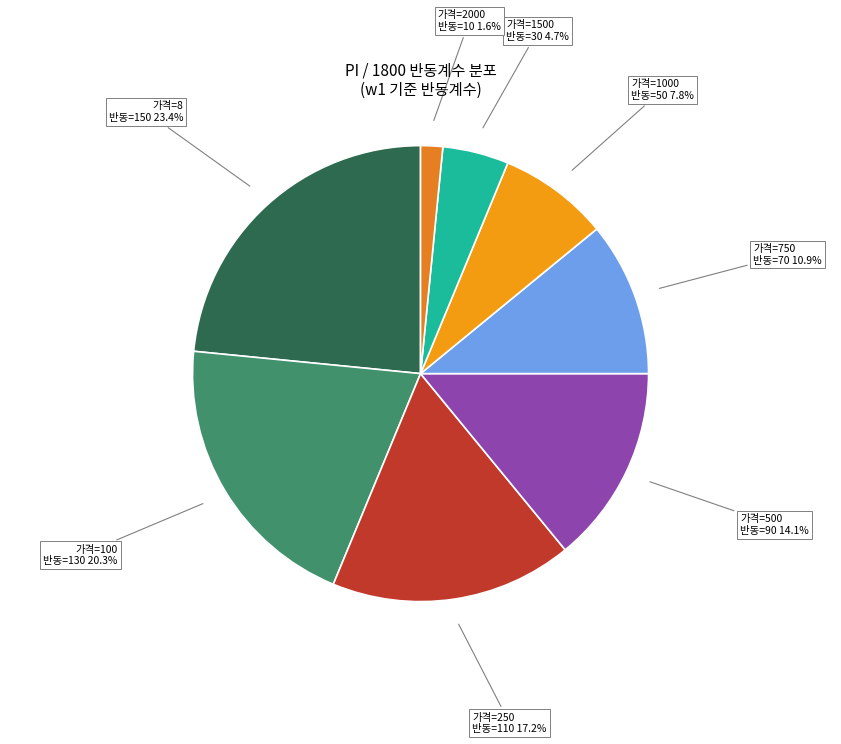

What is the ratio of the value at 가격=500 반동=90 to the value at 가격=1500 반동=30?

3.0